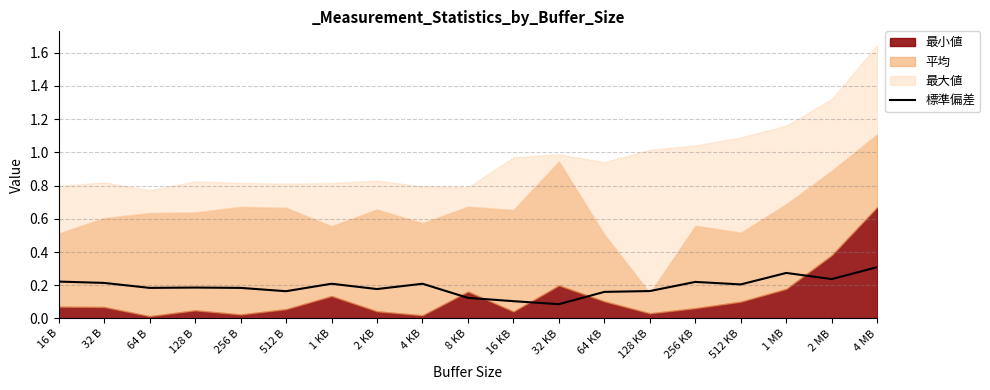

How many lines are shown in the chart?

1